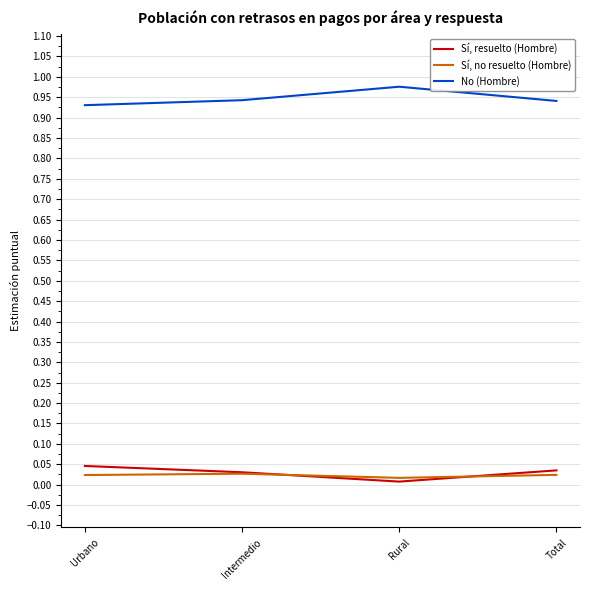

True or false: Sí, resuelto (Hombre) and No (Hombre) cross at least once.

False